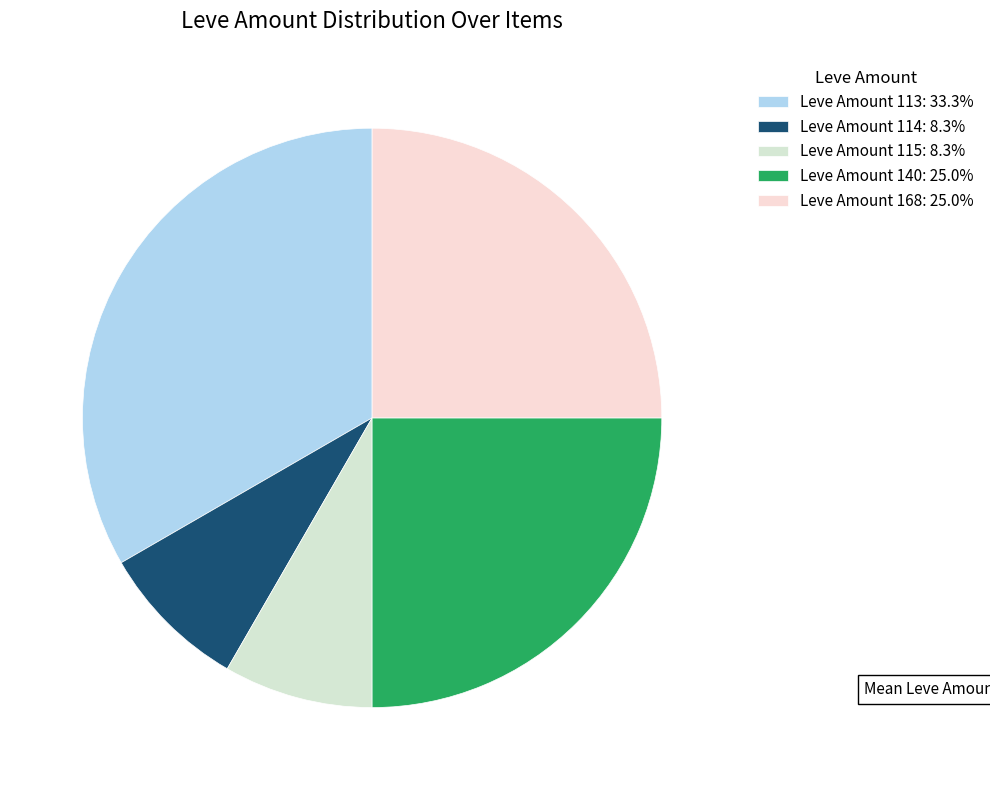

Count the number of slices in the pie.

5